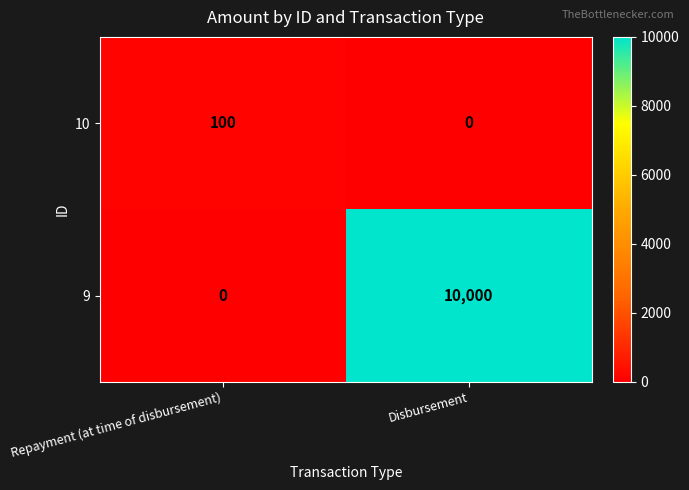

What is the difference between the maximum and minimum values in the 10 series?

100